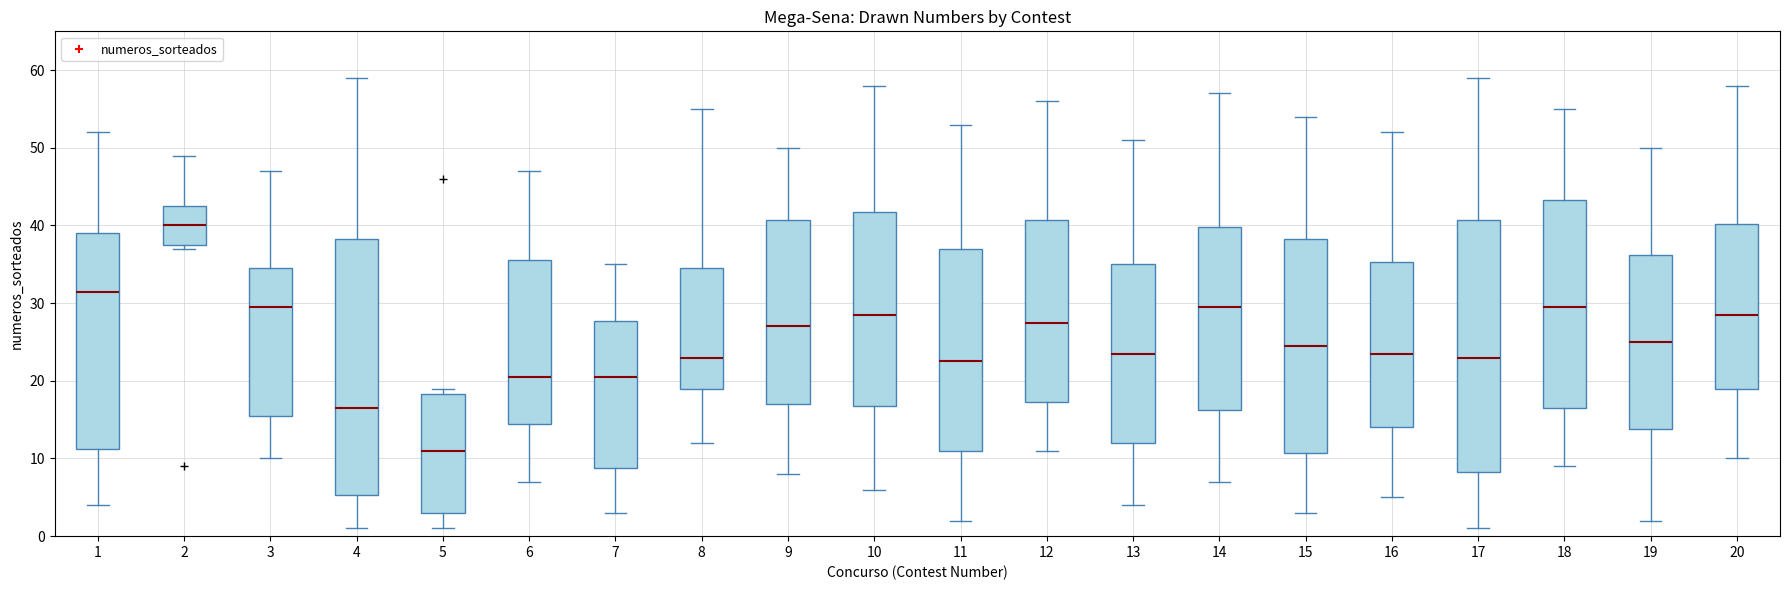

Where does the upper whisker of the box at x = 14 end on the y-axis? The values are not printed on the chart, so give them approximately, as read against the axis.

57